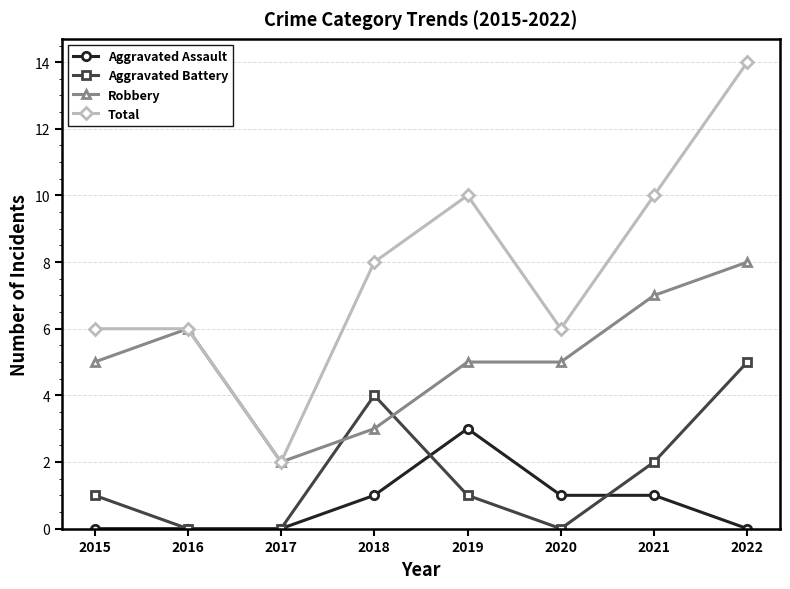

Which series ends up on top after the final intersection of Aggravated Battery and Aggravated Assault?

Aggravated Battery